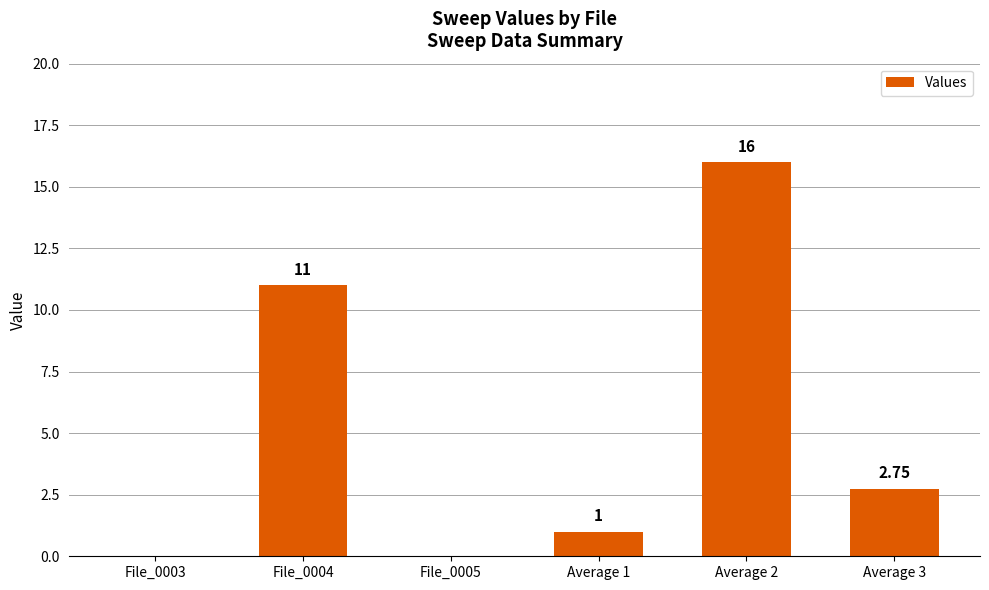

How many series are shown in this chart?

1